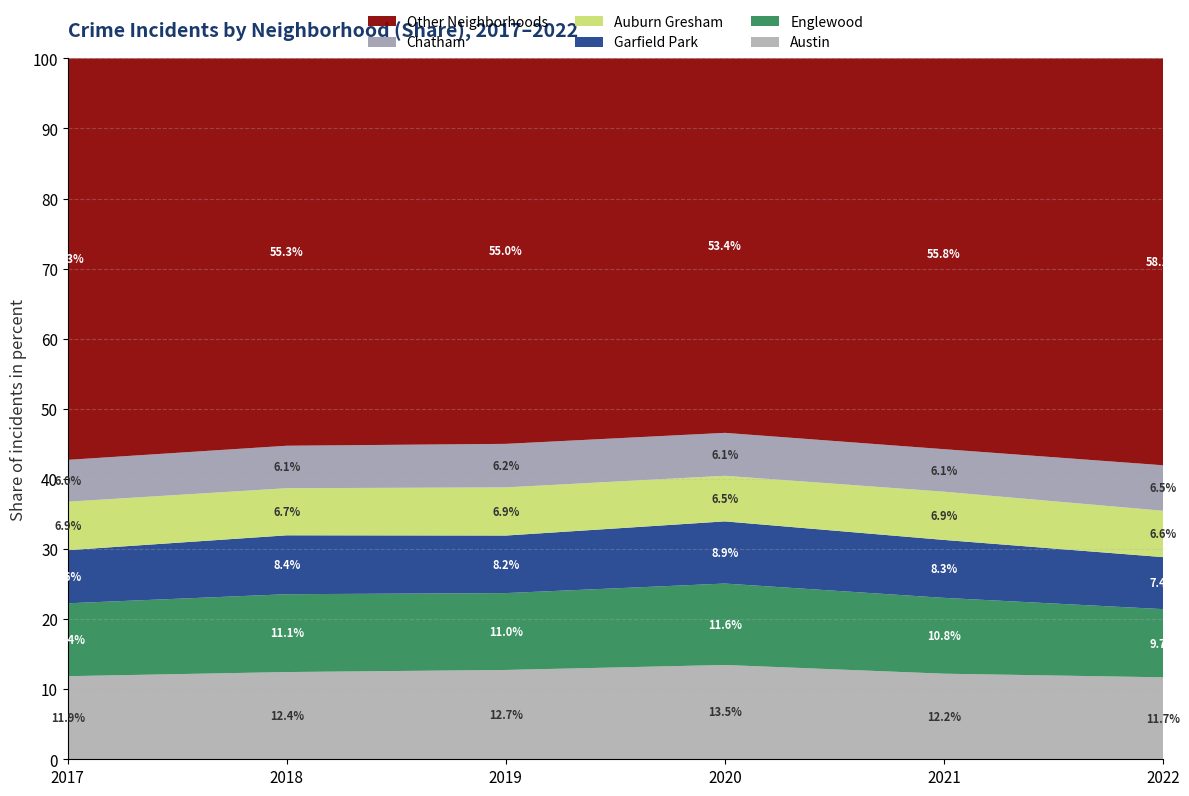

What is the minimum value for Austin?

11.7